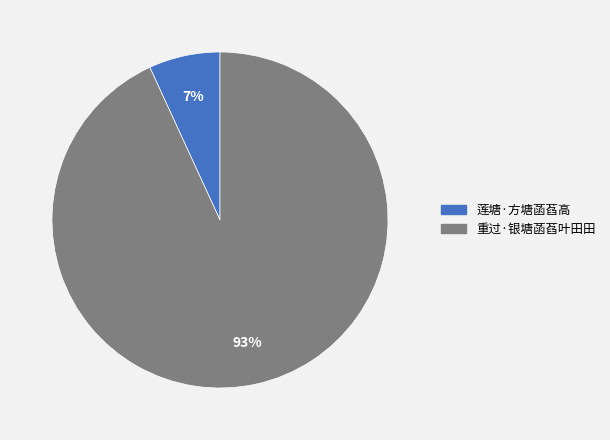

Which slice is the largest?

重过·银塘菡萏叶田田